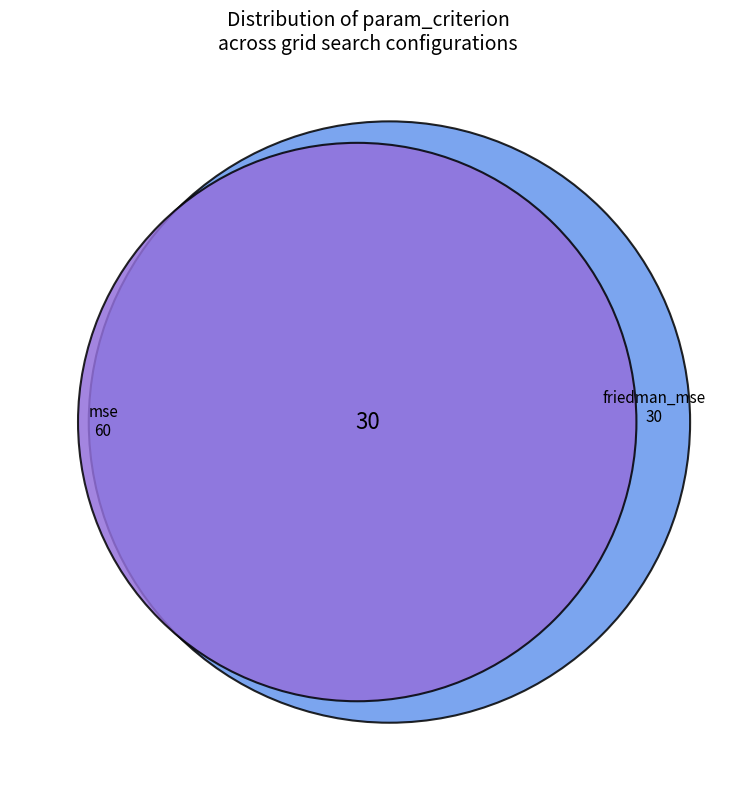

What percentage is NOT represented by friedman_mse?

66.7%